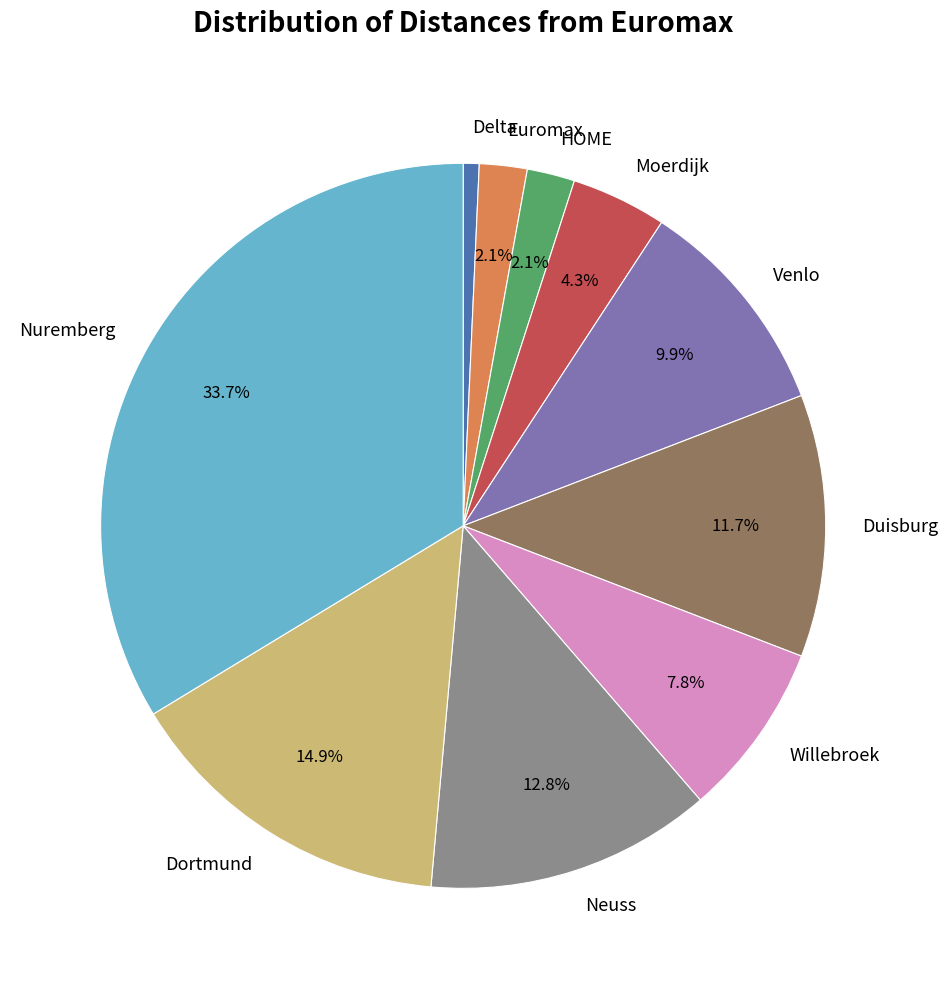

To the nearest percent, what is the difference between the largest and smallest slice percentages?

33%